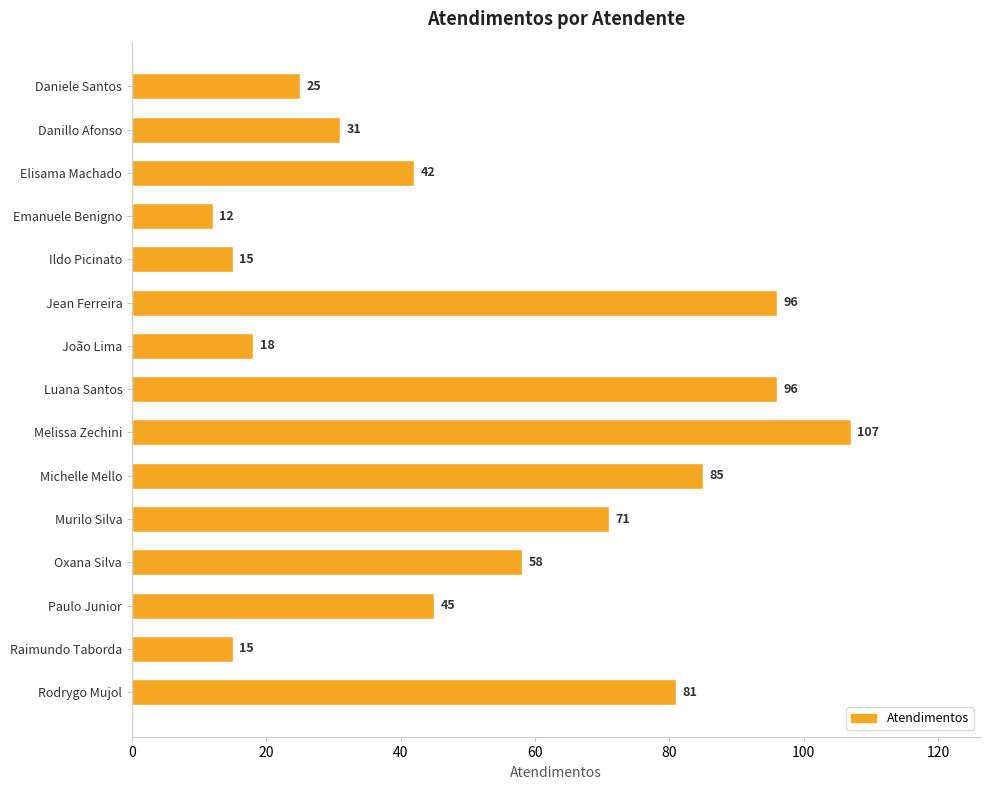

What is the change in value from Luana Santos to Paulo Junior?

-51